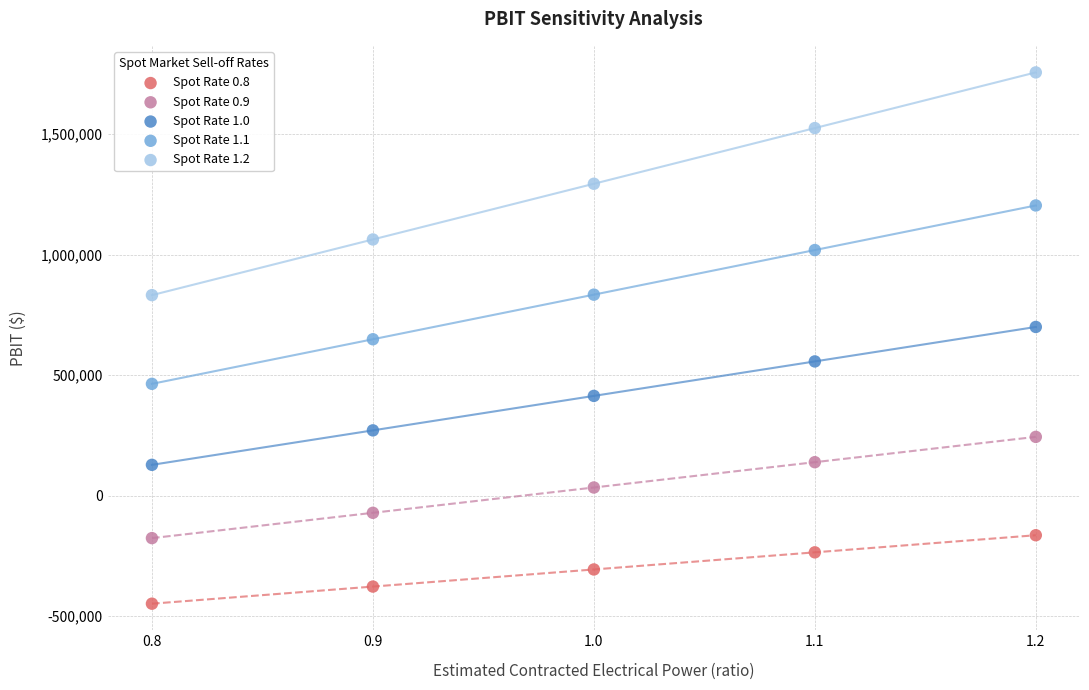

Which series has the widest spread of Y values?

Spot Rate 1.2